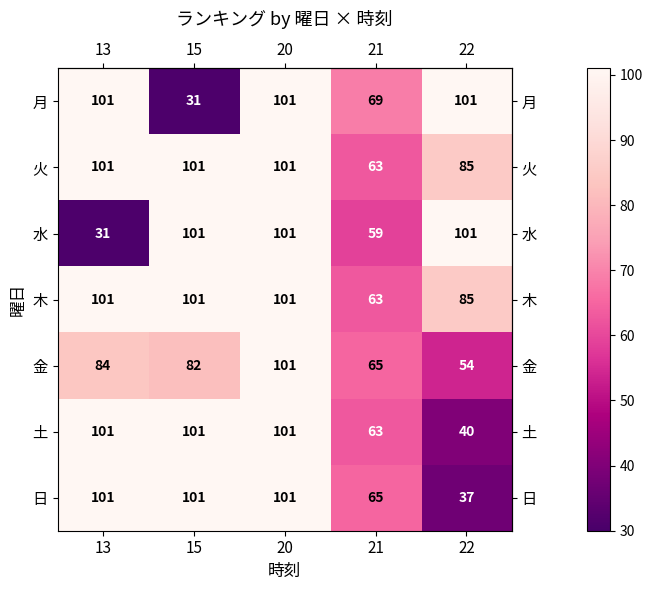

What is the sum of the 水 values at 13 and 15?

132